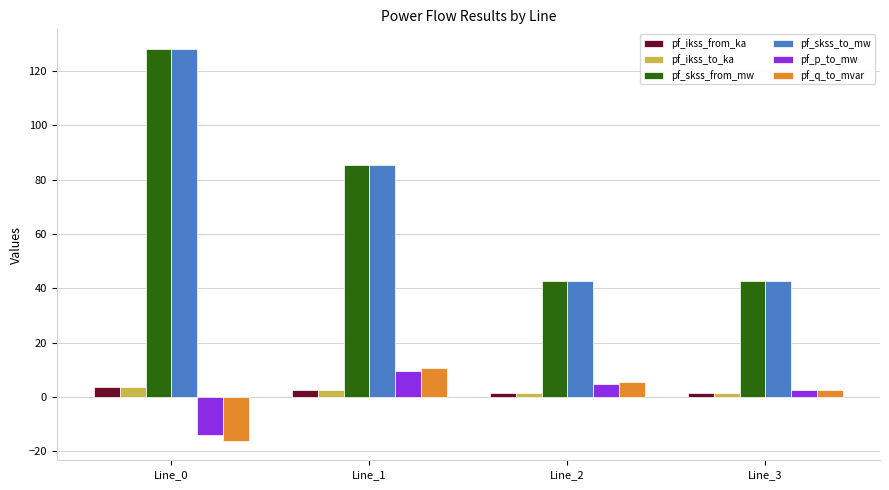

At how many categories does at least one series exceed 121?

1